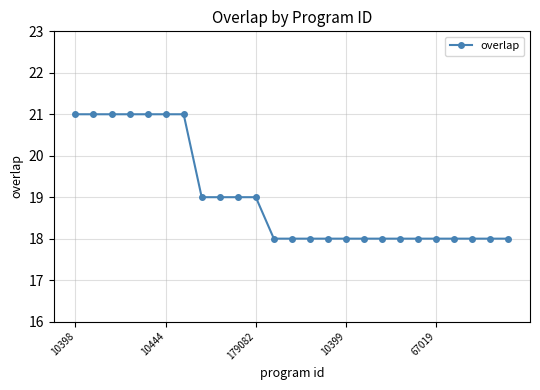

What is the maximum value shown in the chart?

21